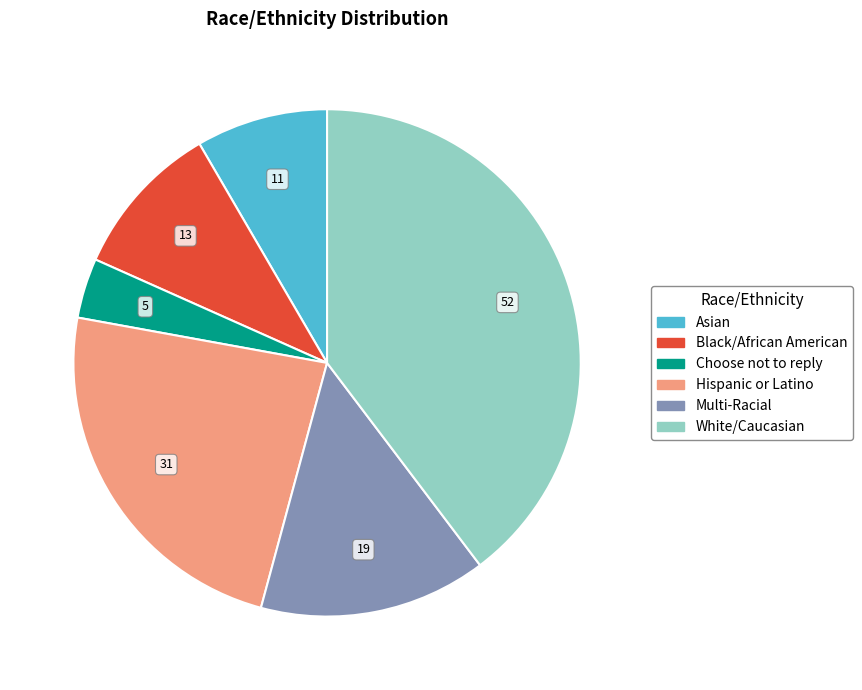

The Black/African American slice represents 10% of the pie. True or false?

True